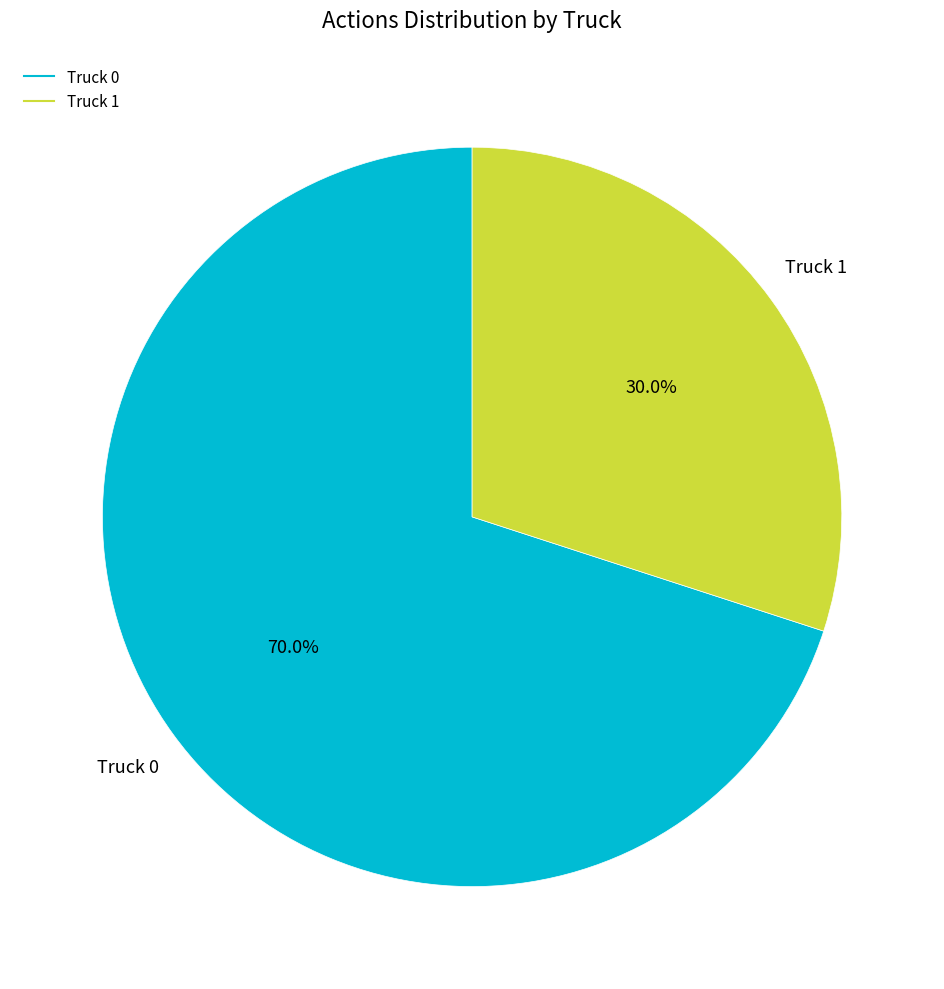

Which category has the biggest portion of the pie?

Truck 0